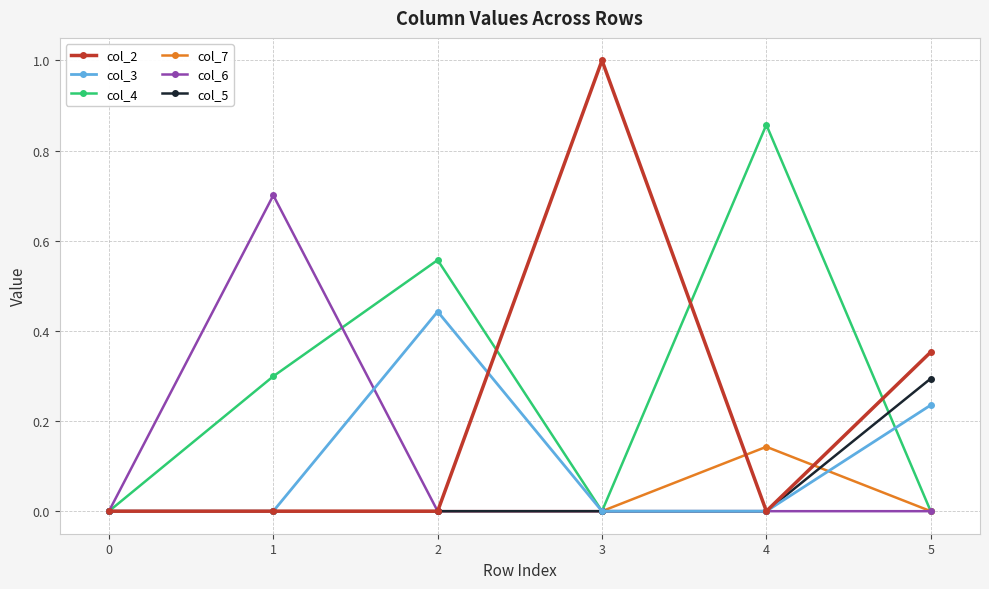

The value of col_4 at 4 is 1.2. True or false?

False